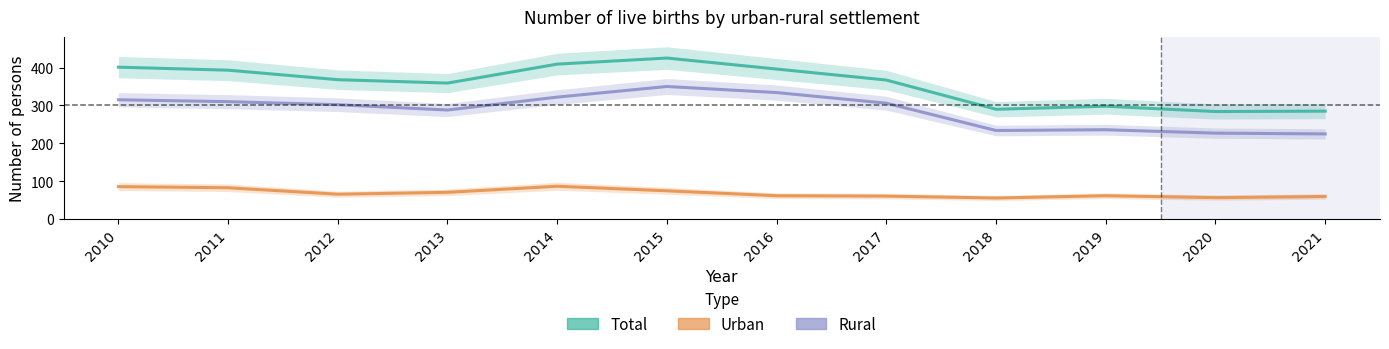

Where is the first local minimum for Rural?

2013